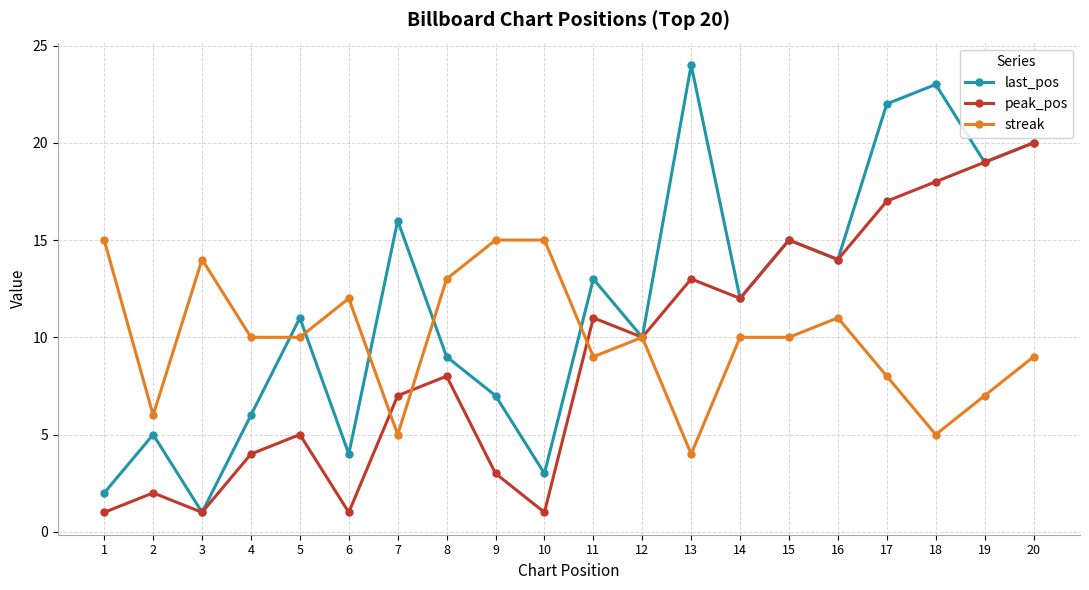

The value of last_pos at 9 is 2. True or false?

False